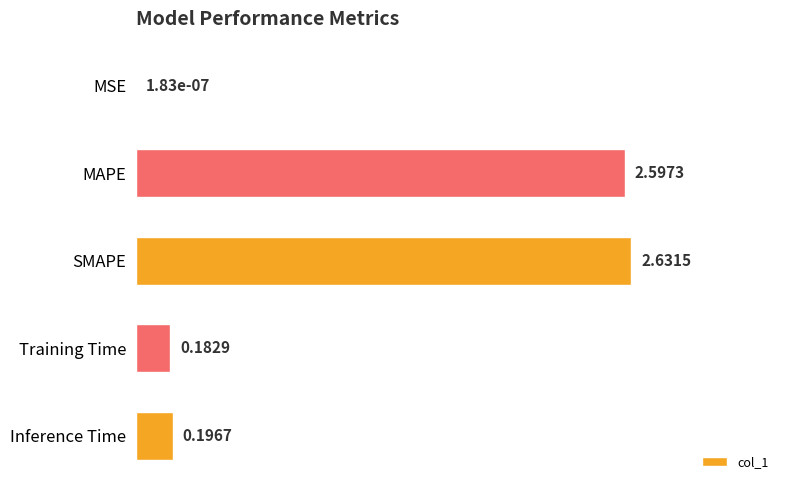

What is the sum of all values?

5.6